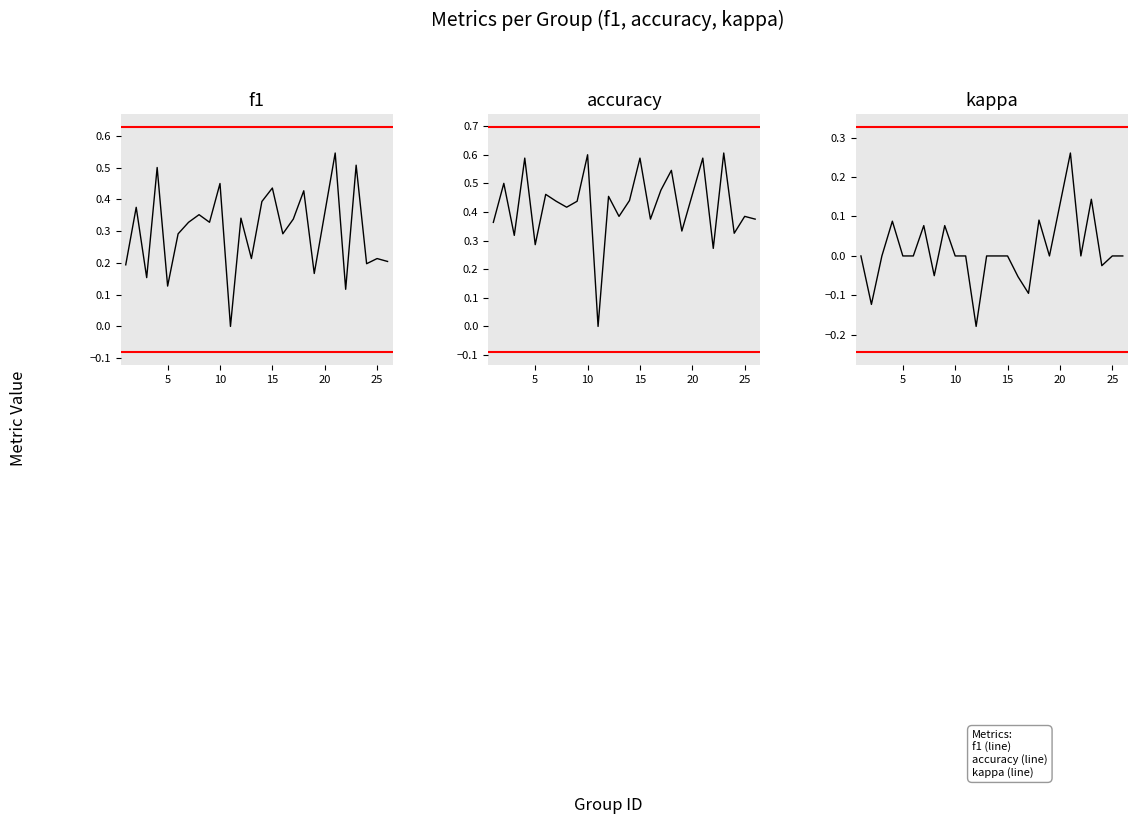

In f1, how many points are lower than both neighbors (excluding endpoints)?

9